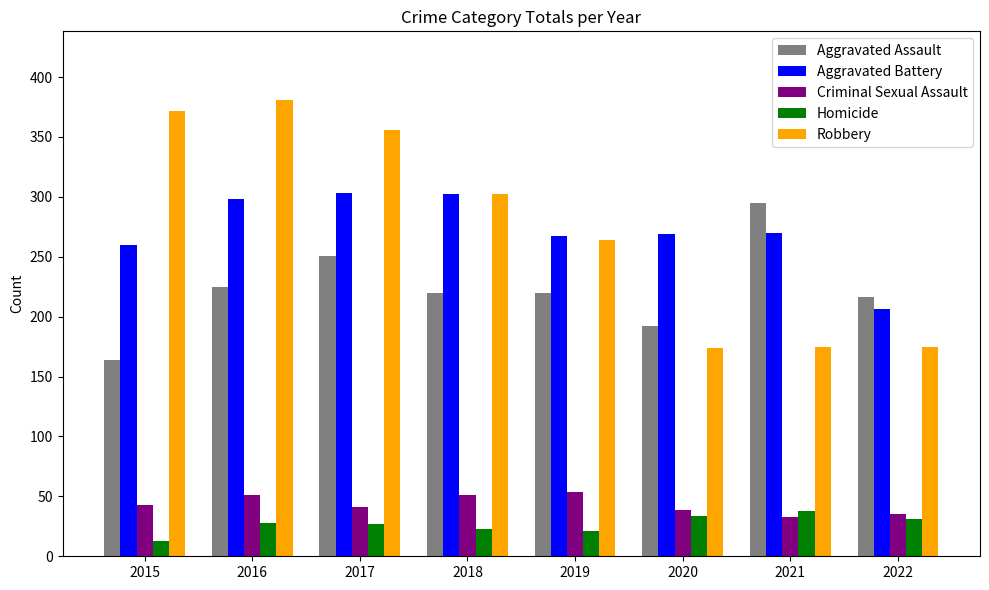

How many distinct data groups are displayed?

5